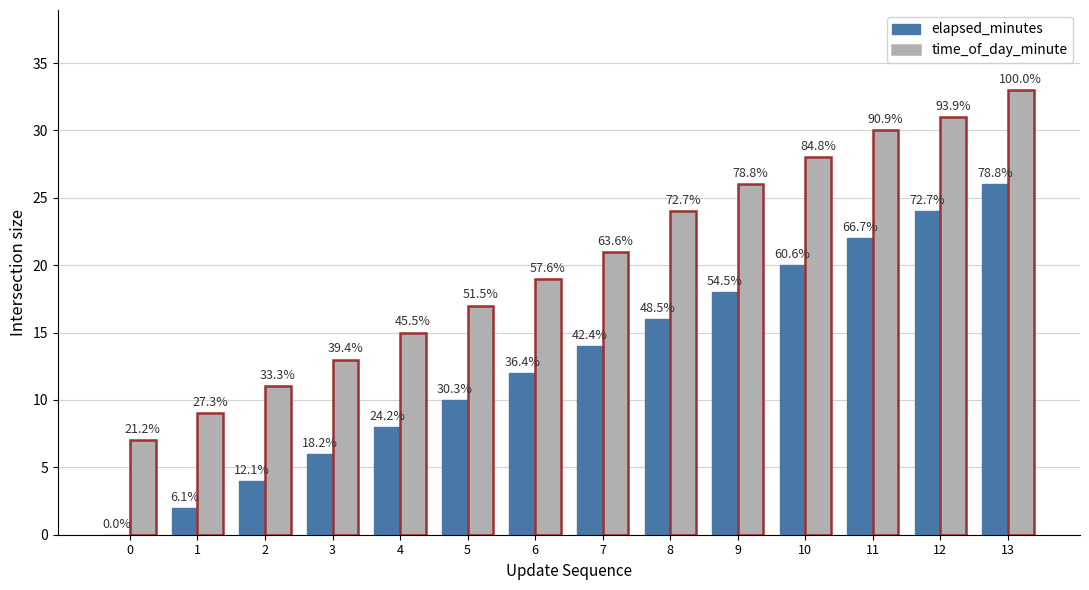

Where does the elapsed_minutes series first go above 14?

8